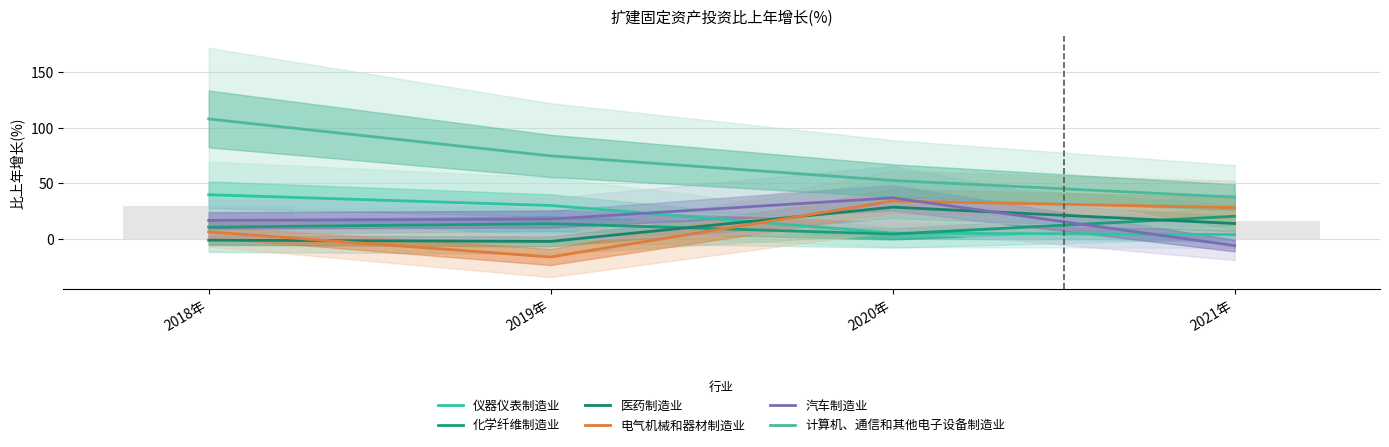

Is it true that 计算机、通信和其他电子设备制造业 equals 53.0 at 2021年?

False